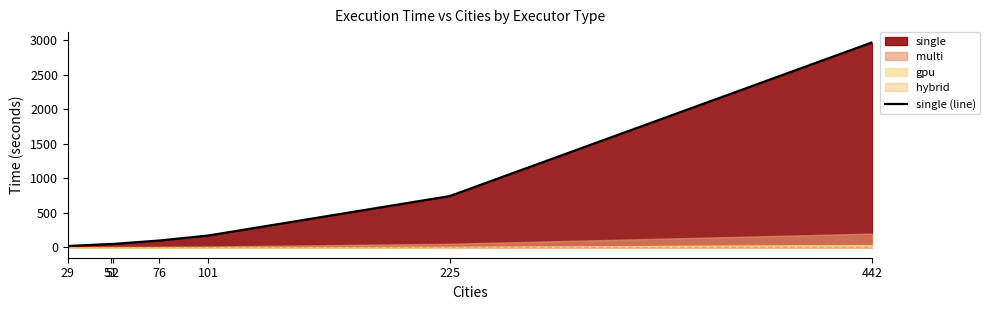

Read the value at 29.

20.5